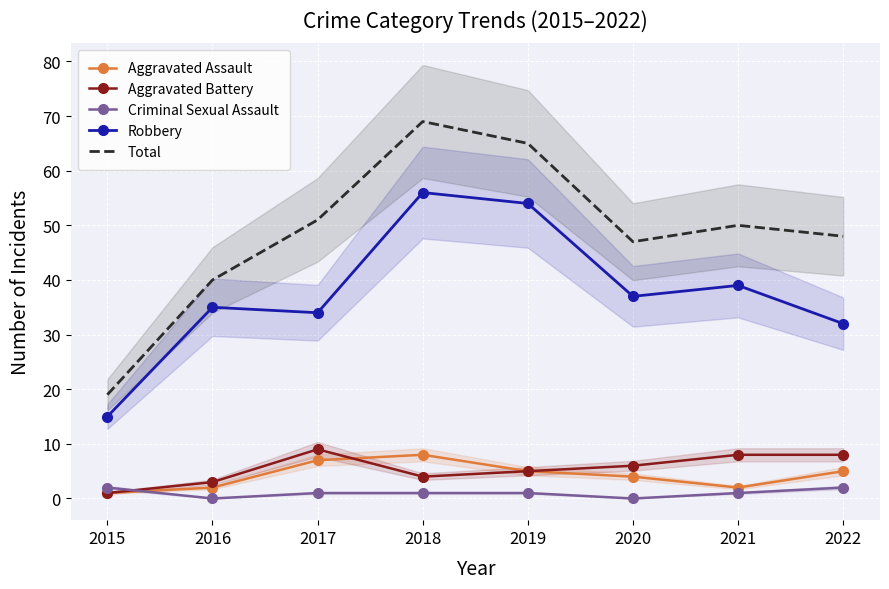

How many Aggravated Assault values are between 2 and 7?

6